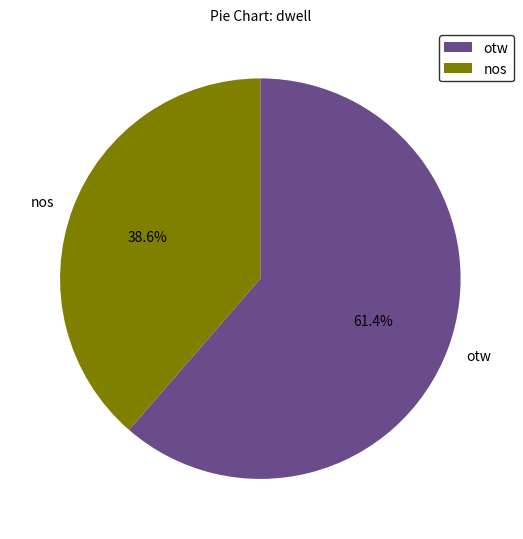

How many slices are in this pie chart?

2